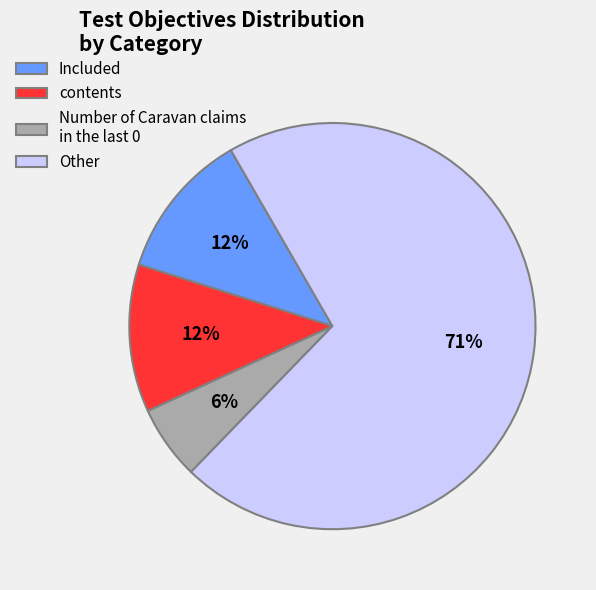

To the nearest percent, what percentage of the pie is Included?

12%